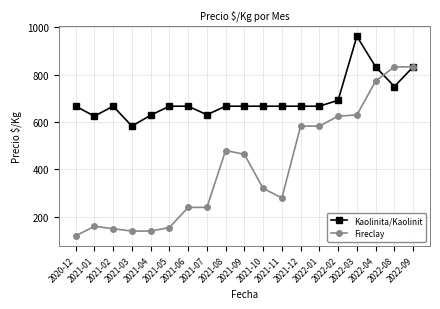

Between which two adjacent categories do Kaolinita/Kaolinit and Fireclay first intersect?

2022-04 and 2022-08